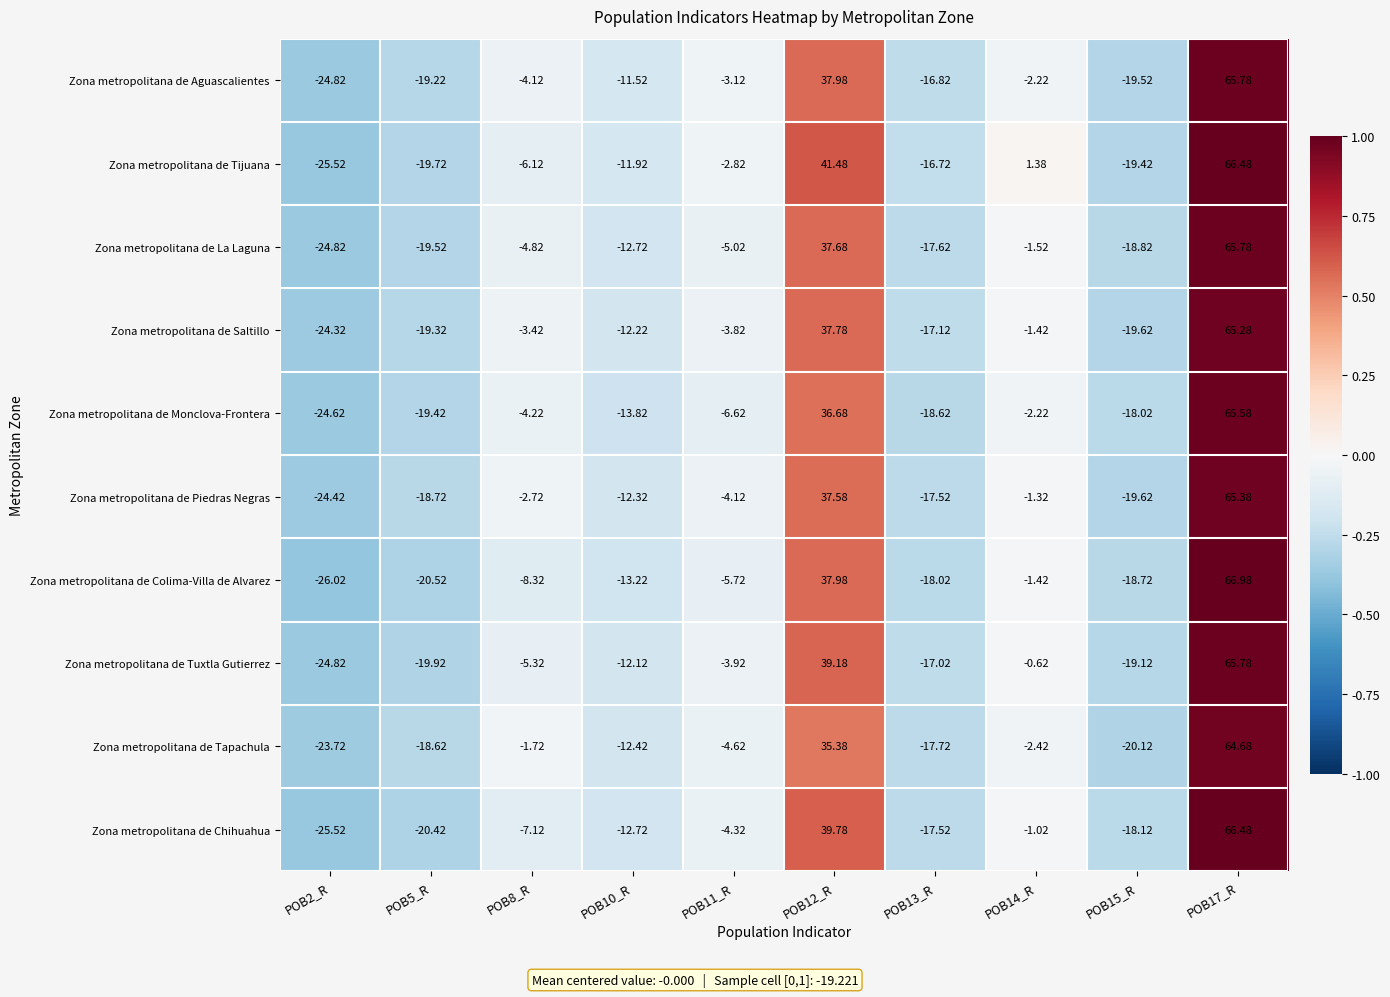

Which series changed the most between POB5_R and POB8_R?

Zona metropolitana de Tapachula